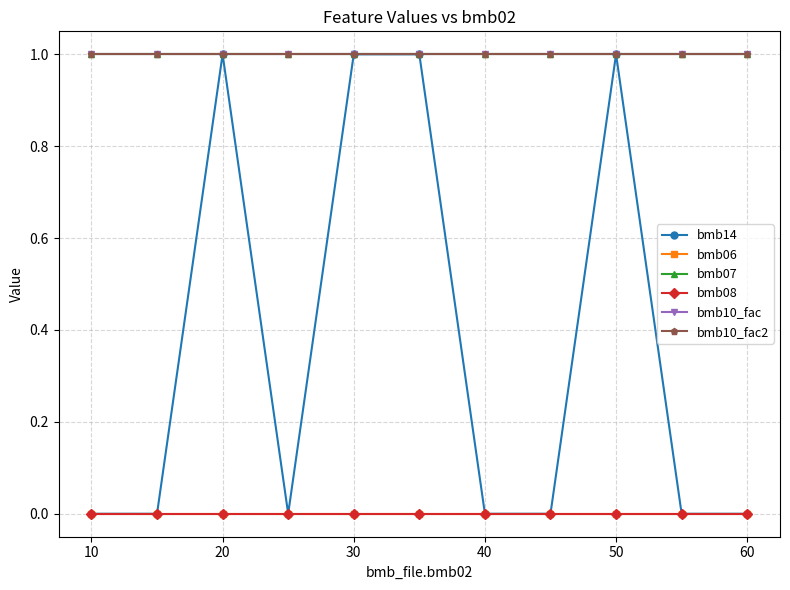

How many lines are shown in the chart?

6